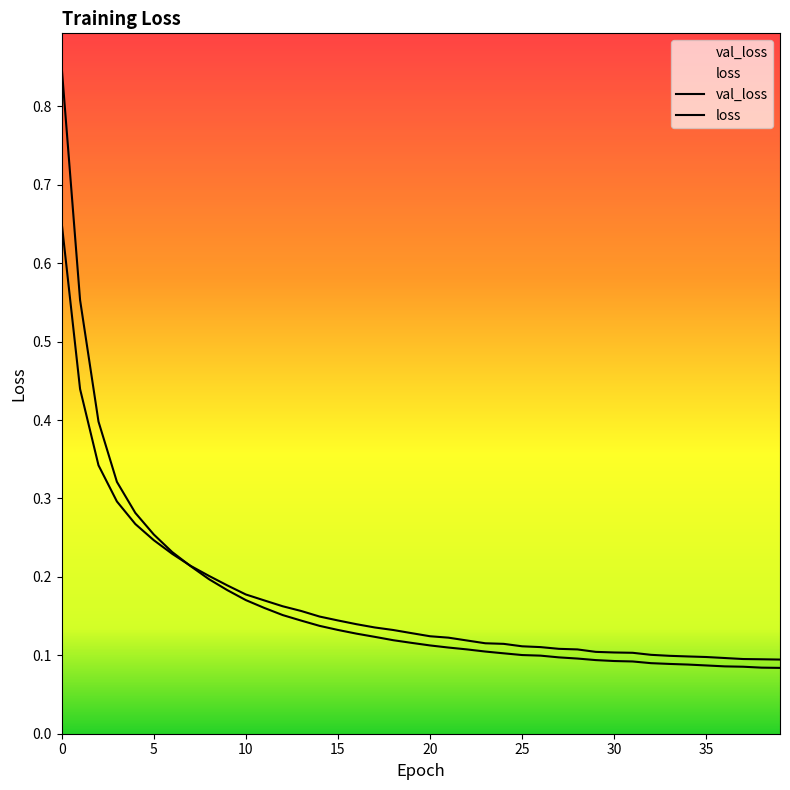

At which label is loss closest to 0?

39